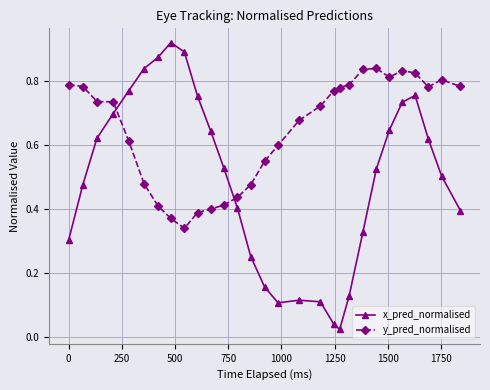

Which series has the widest spread of values?

x_pred_normalised